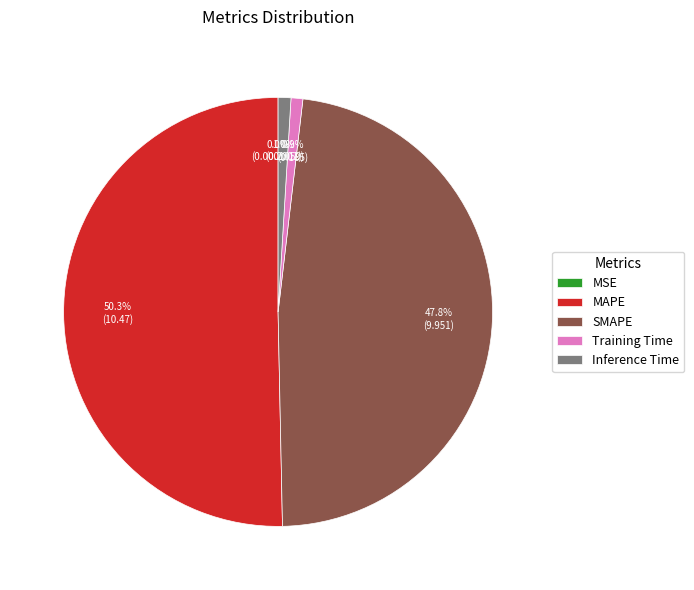

What percentage is the MAPE slice, to the nearest percent?

50%